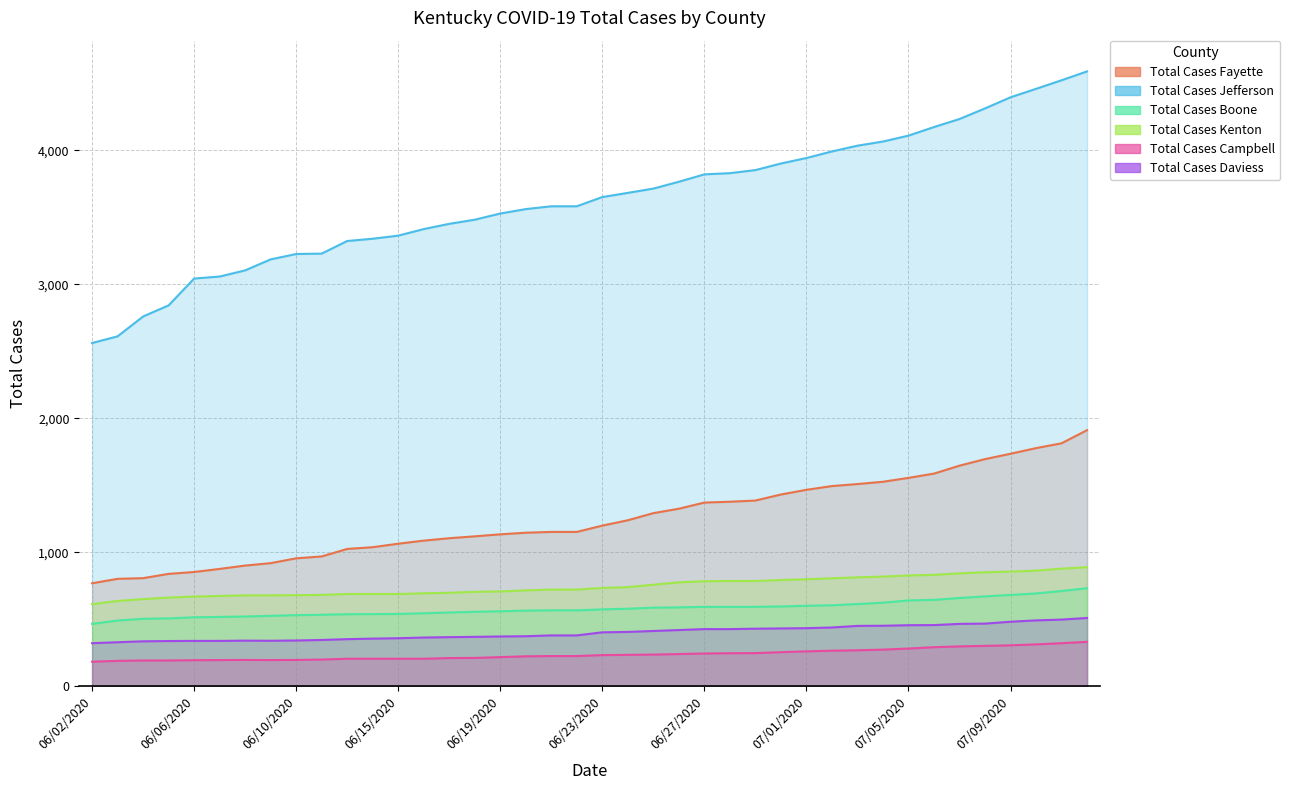

True or false: Total Cases Campbell and Total Cases Jefferson cross at least once.

False